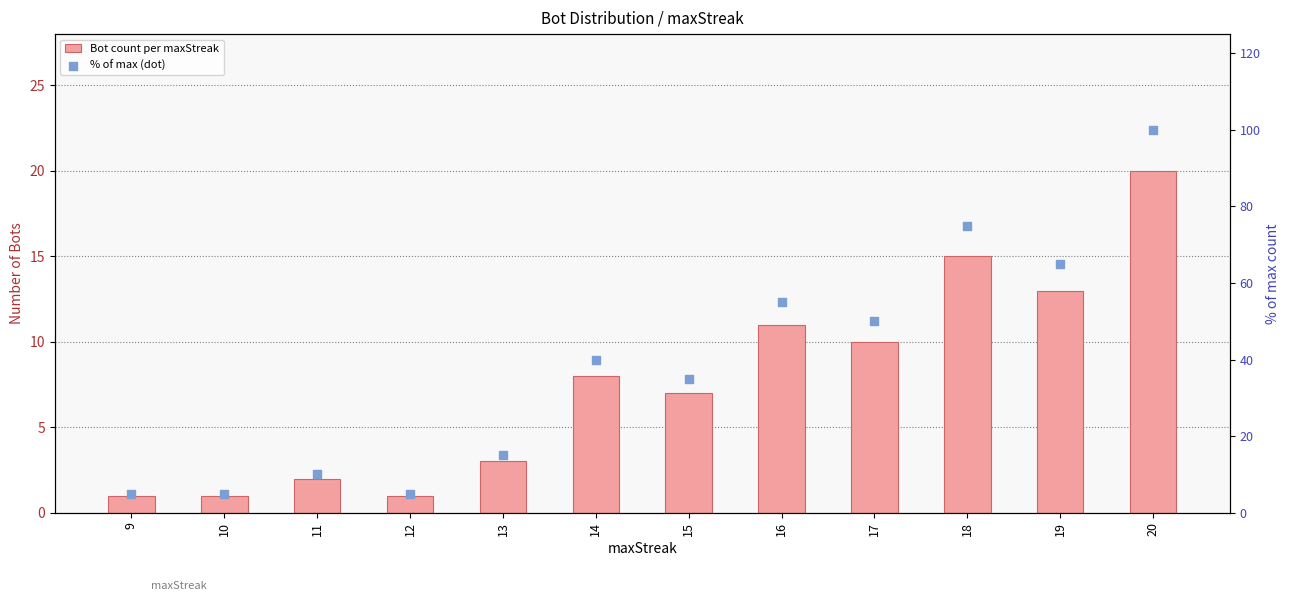

At how many categories does at least one series exceed 6?

9